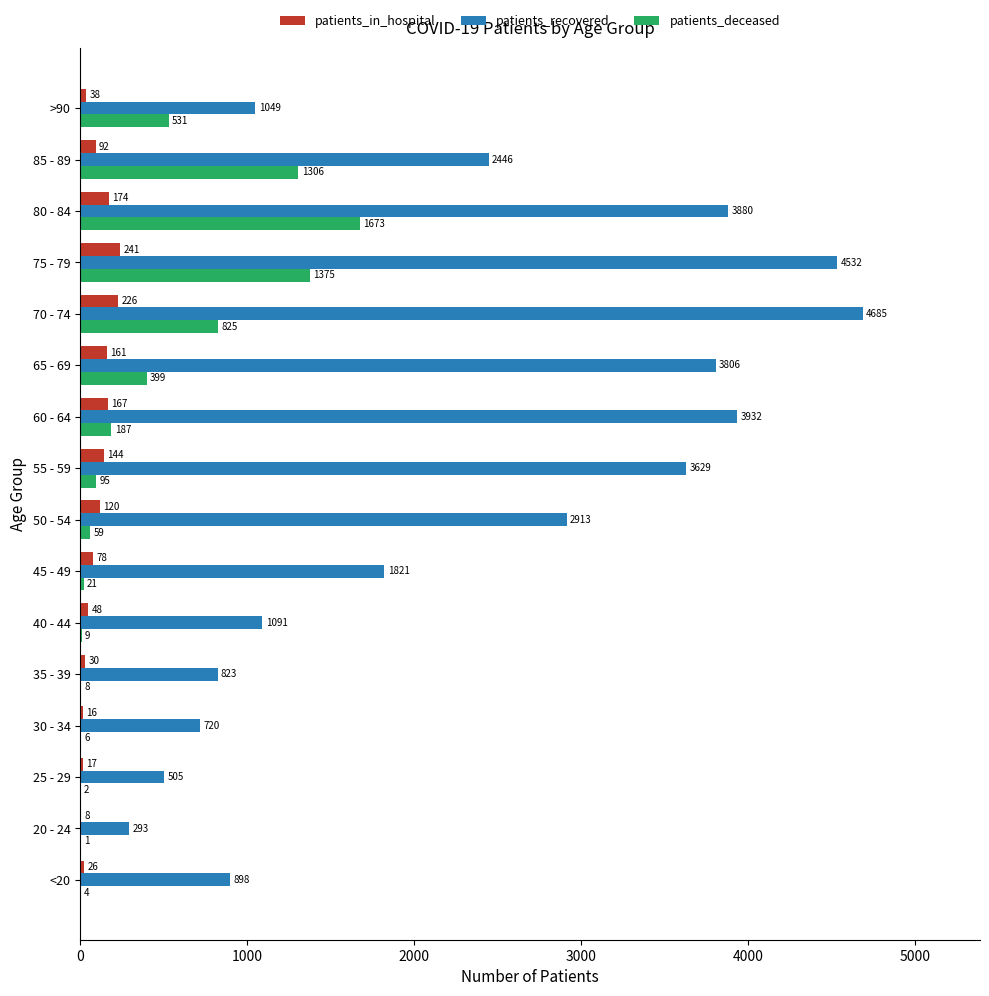

The patients_recovered series shows 720 at 30 - 34. True or false?

True